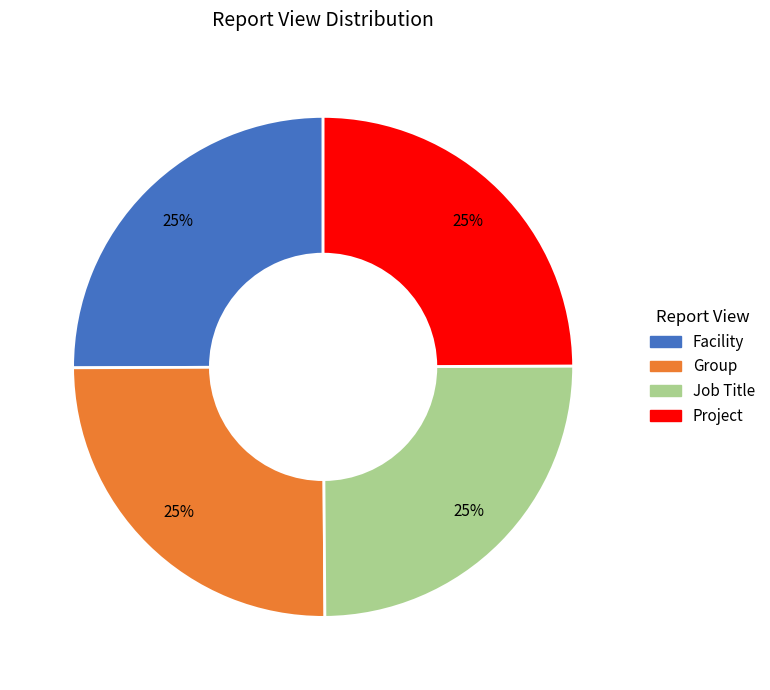

To the nearest percent, what portion does Job Title represent?

25%